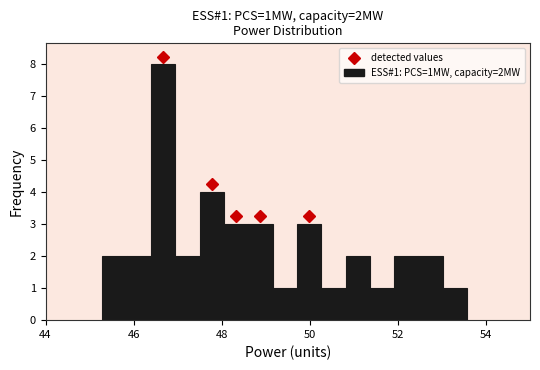

Read against the x-axis, roughly where is the centre of the tallest bar?

46.6